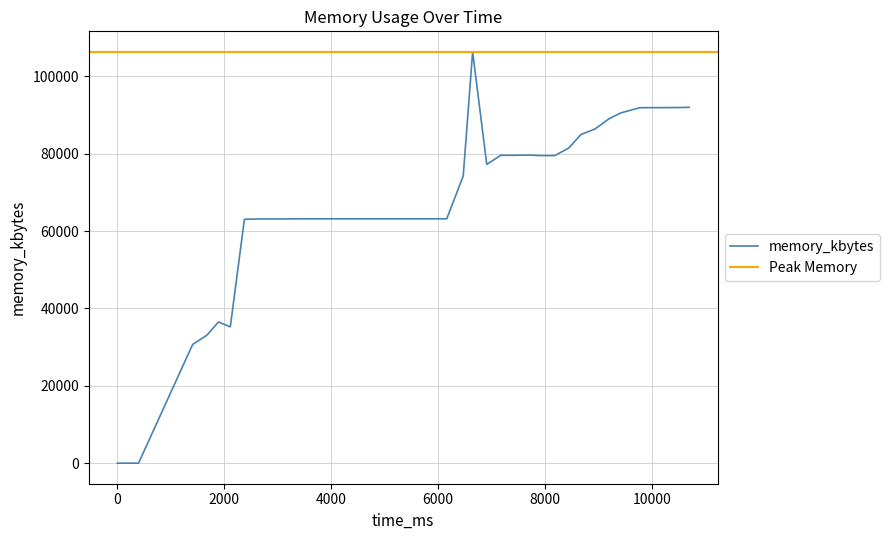

Does the chart have visible grid lines?

Yes